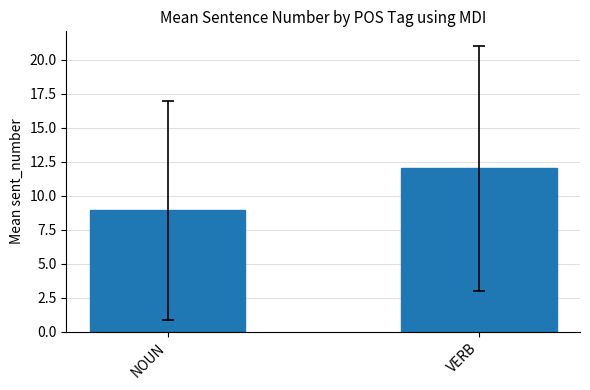

What is the difference between the maximum and minimum values?

3.1